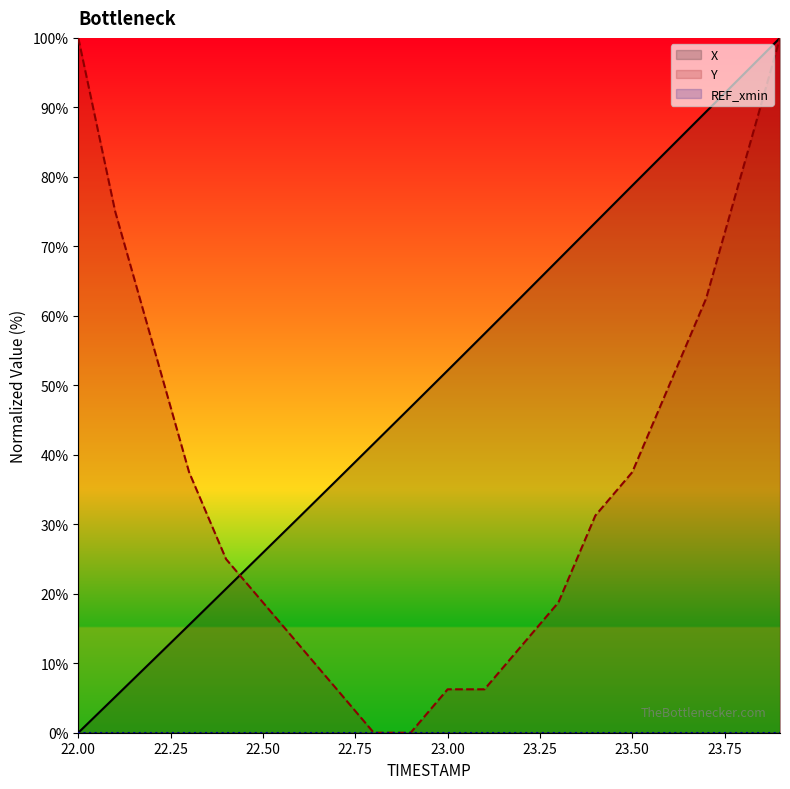

What is the average value of the Y series?

36.9